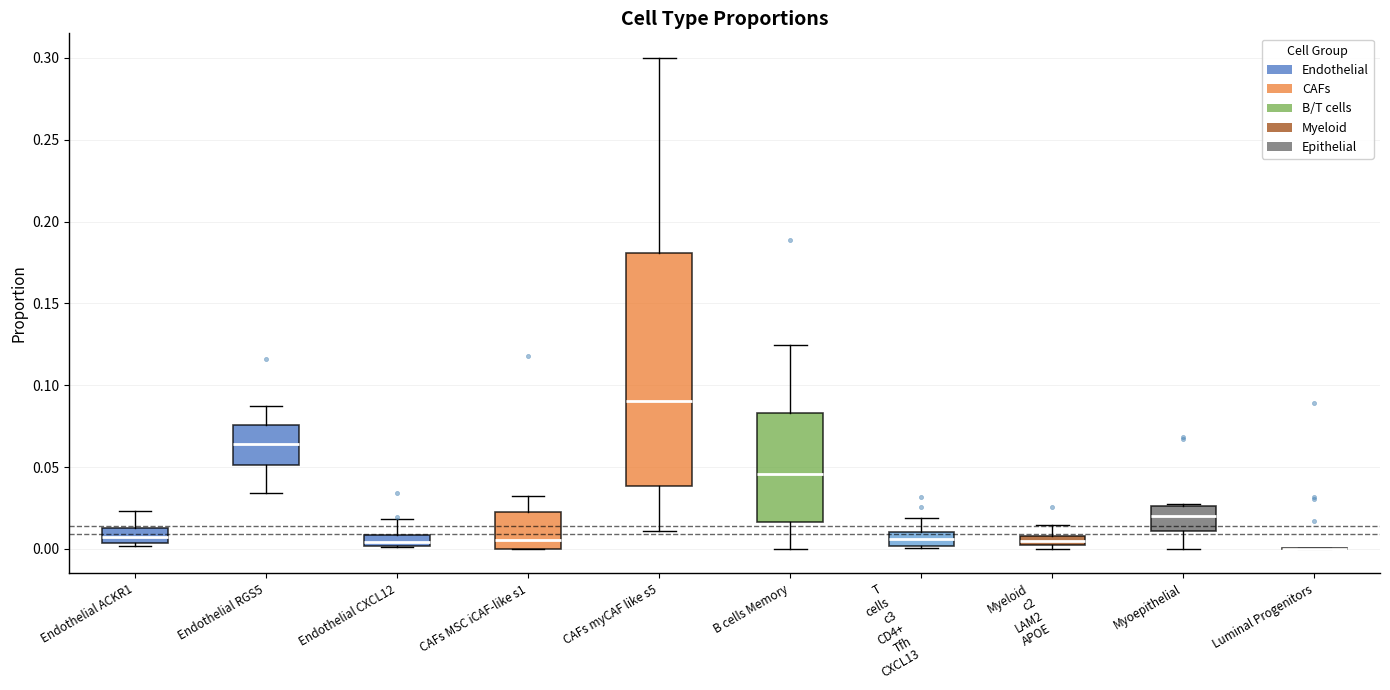

Where is the upper edge of the box for CAFs MSC iCAF-like s1 on the y-axis? The values are not printed on the chart, so give them approximately, as read against the axis.

0.020